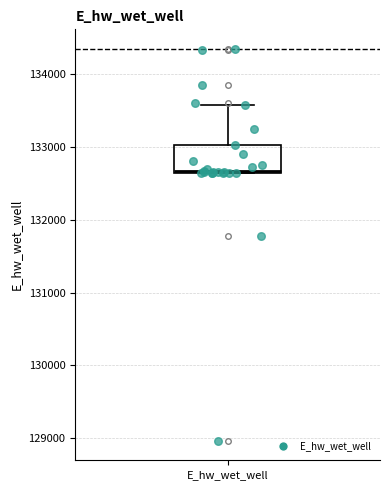

Read this box plot against the y-axis: the position of the median line, the range covered by the box, and the ends of both whiskers. The values are not printed on the chart, so give them approximately, as read against the axis.

median 132700, box 132600 to 133000, whiskers 132600 to 133600